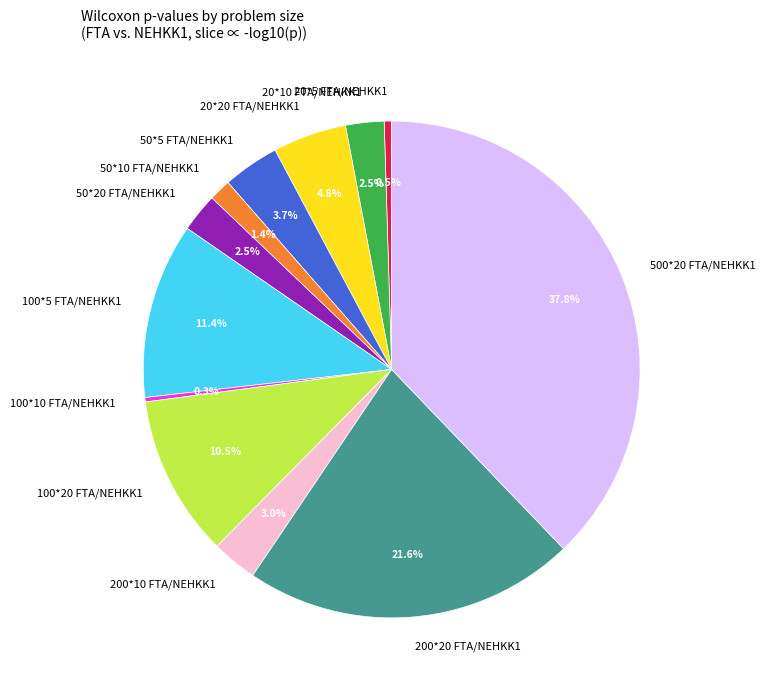

Which slice is the largest?

500*20 FTA/NEHKK1